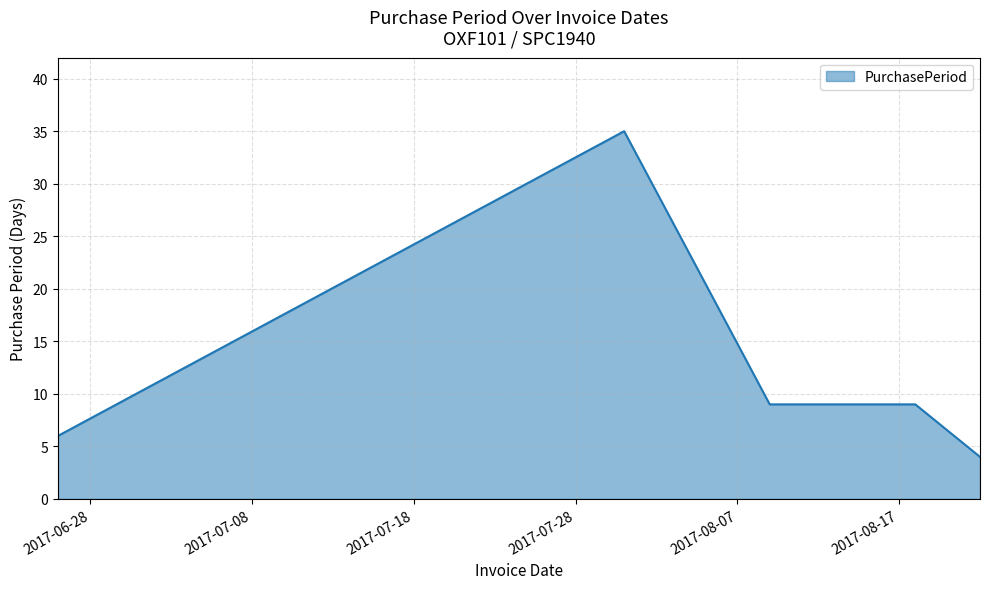

True or false: there are more than 2 points higher than both neighbors.

False